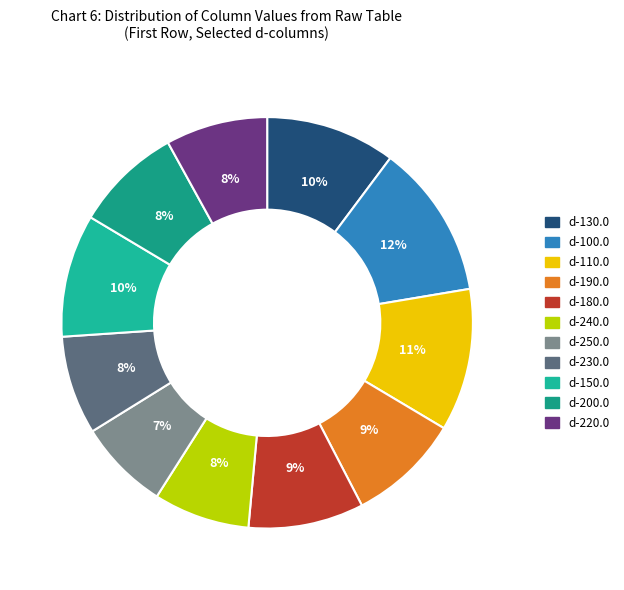

How many slices are in this pie chart?

11